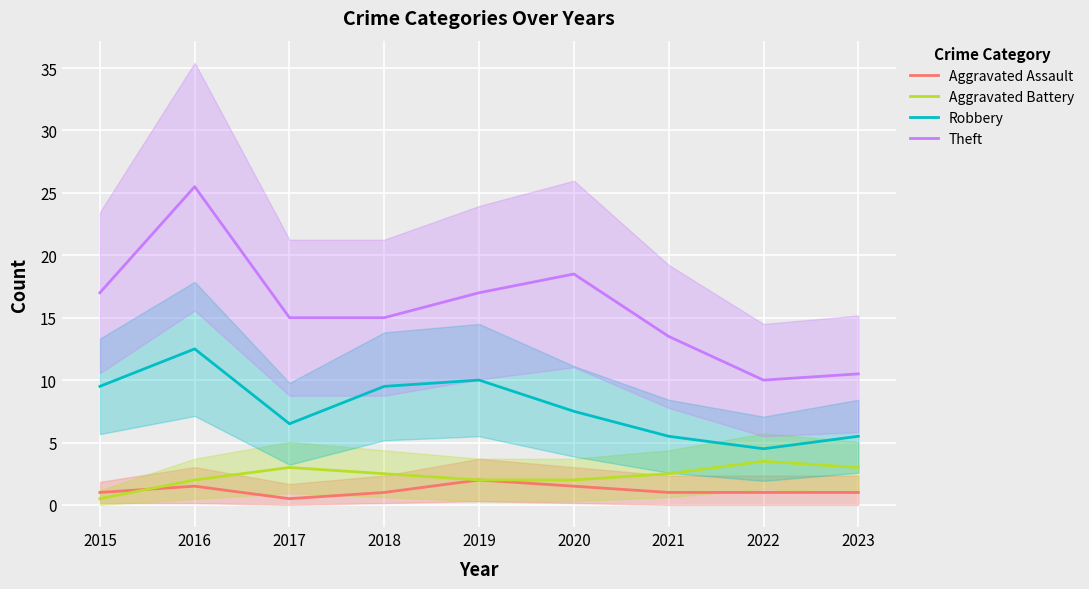

At 2021, list the series in order from smallest to largest.

Aggravated Assault, Aggravated Battery, Robbery, Theft